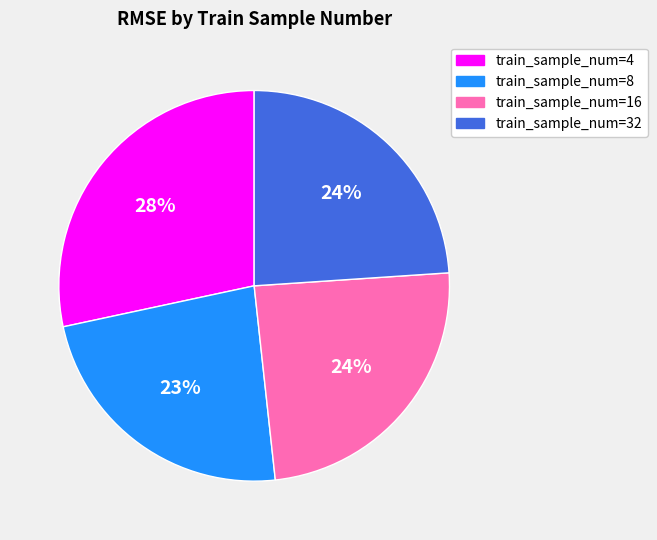

Count the number of slices in the pie.

4